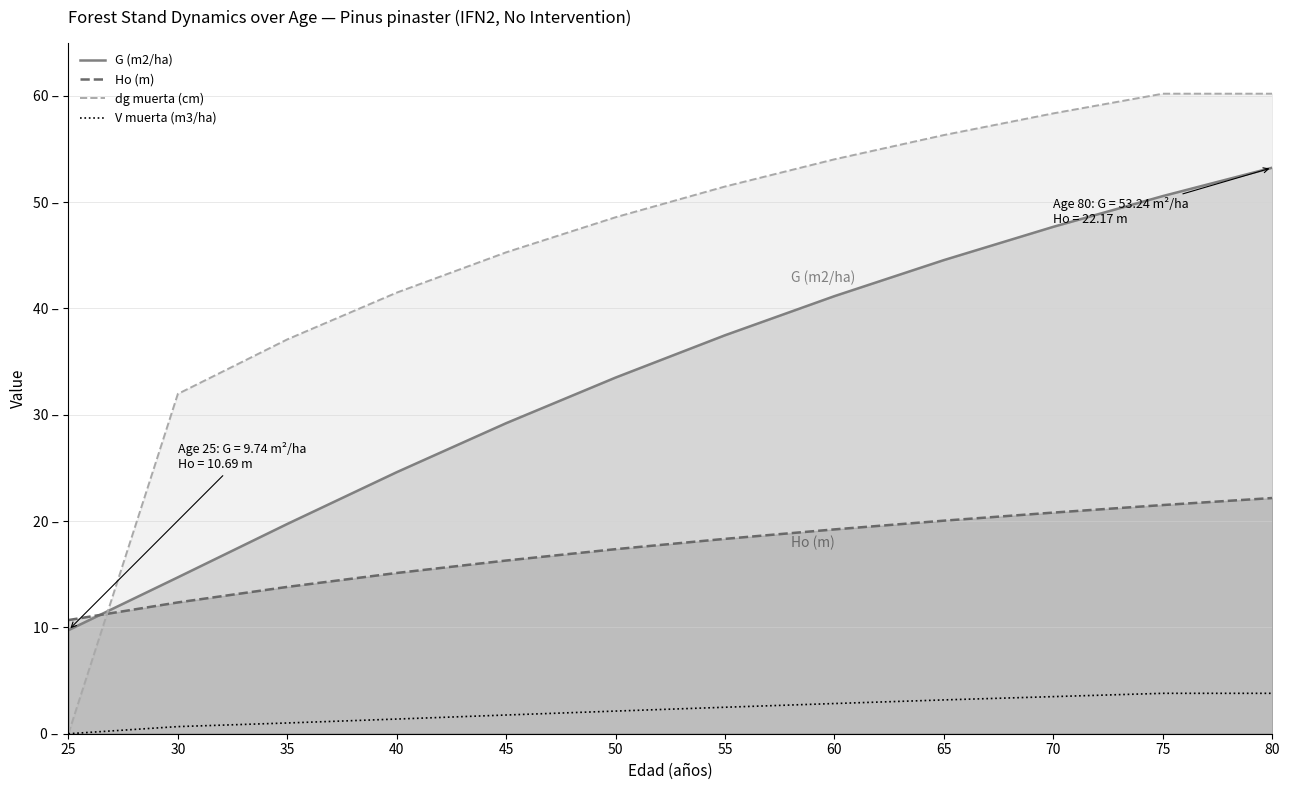

Between 60 and 65, which series saw the biggest shift?

G (m2/ha)